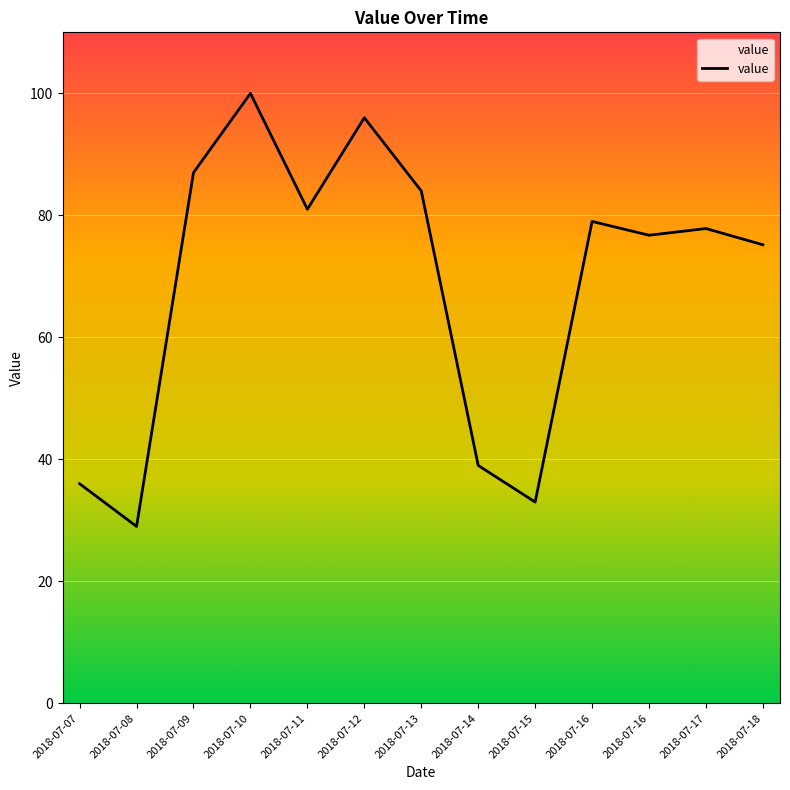

What is the average value?

68.7